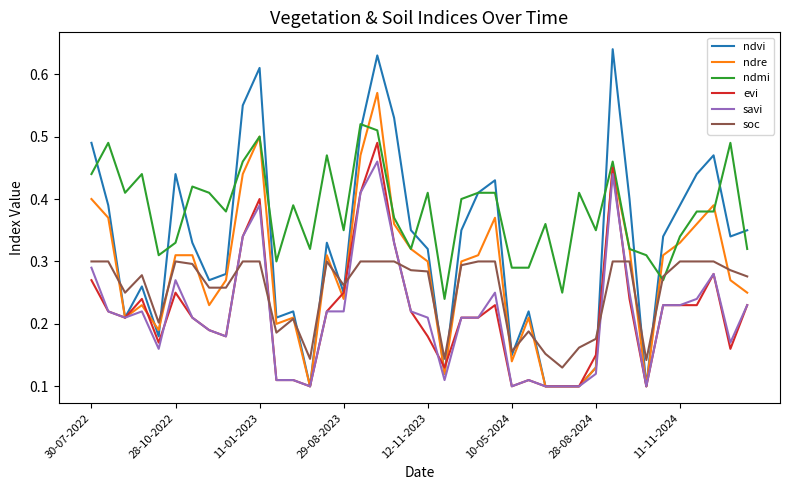

How many categories are shown in the chart?

40